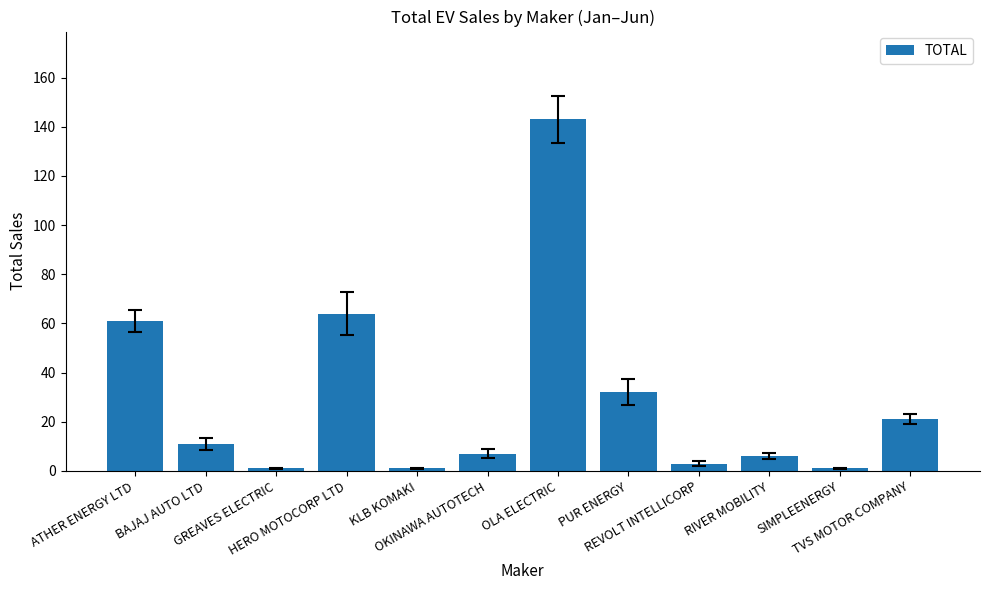

What is the maximum value shown in the chart?

143